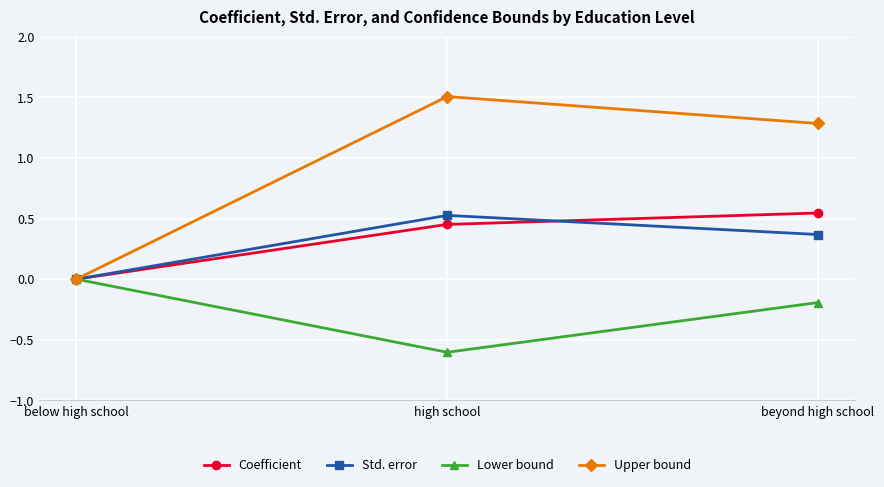

Does the chart display data point markers on the line(s)?

Yes